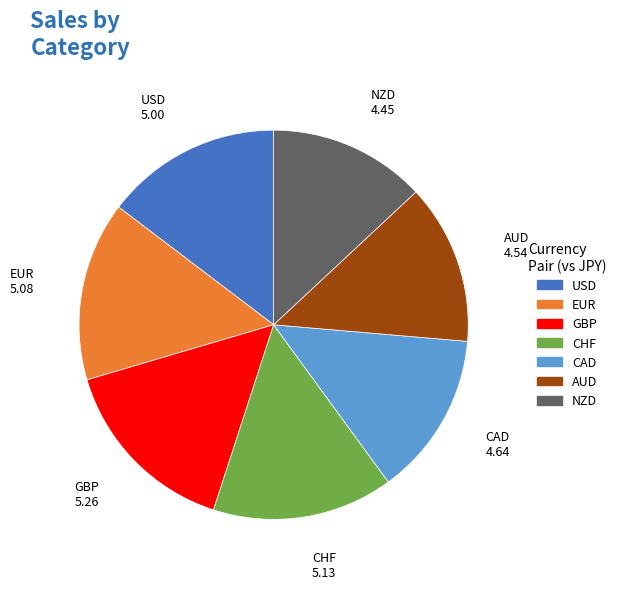

Between CAD and EUR, which is larger?

EUR